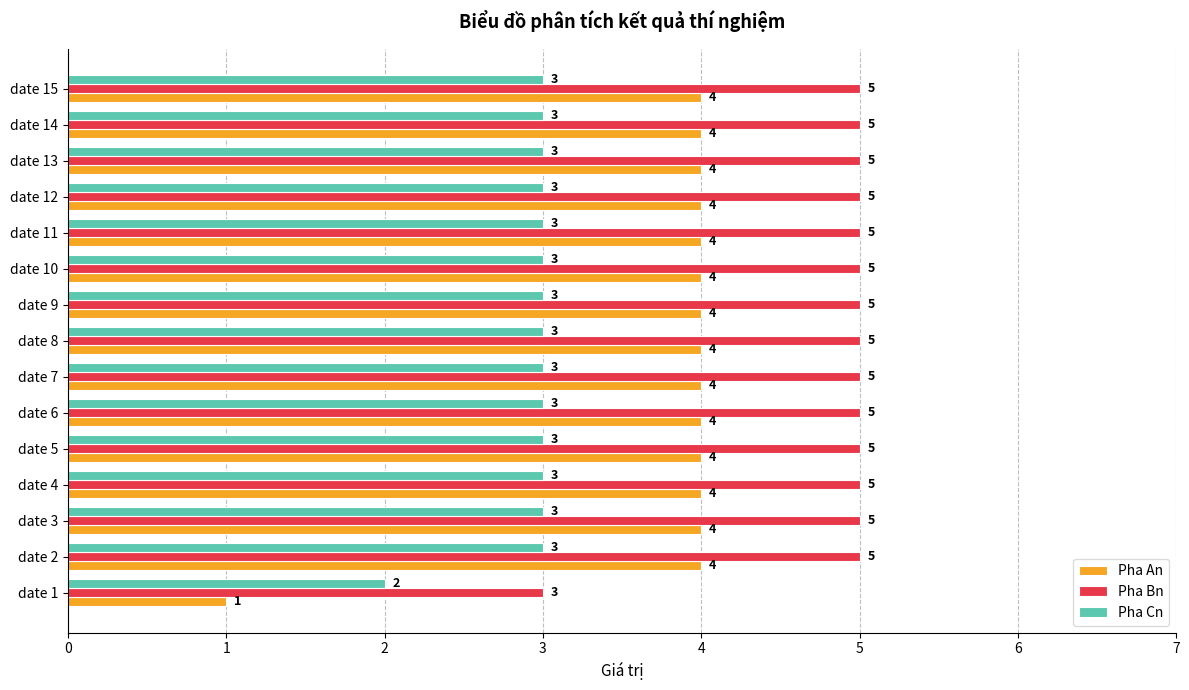

List the series in order of their peak value, highest first.

Pha Bn, Pha An, Pha Cn